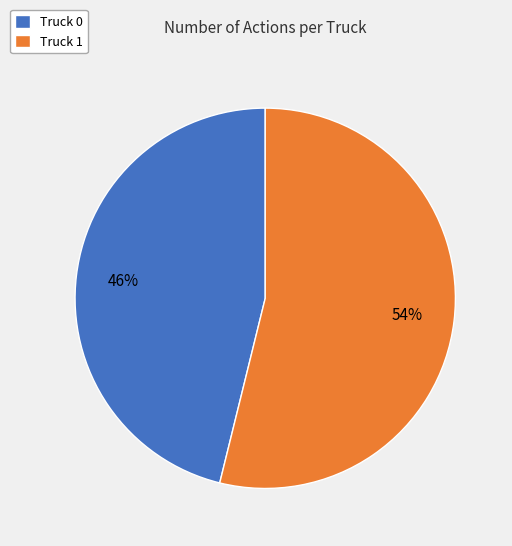

What is the ratio of the value at Truck 0 to the value at Truck 1?

0.9